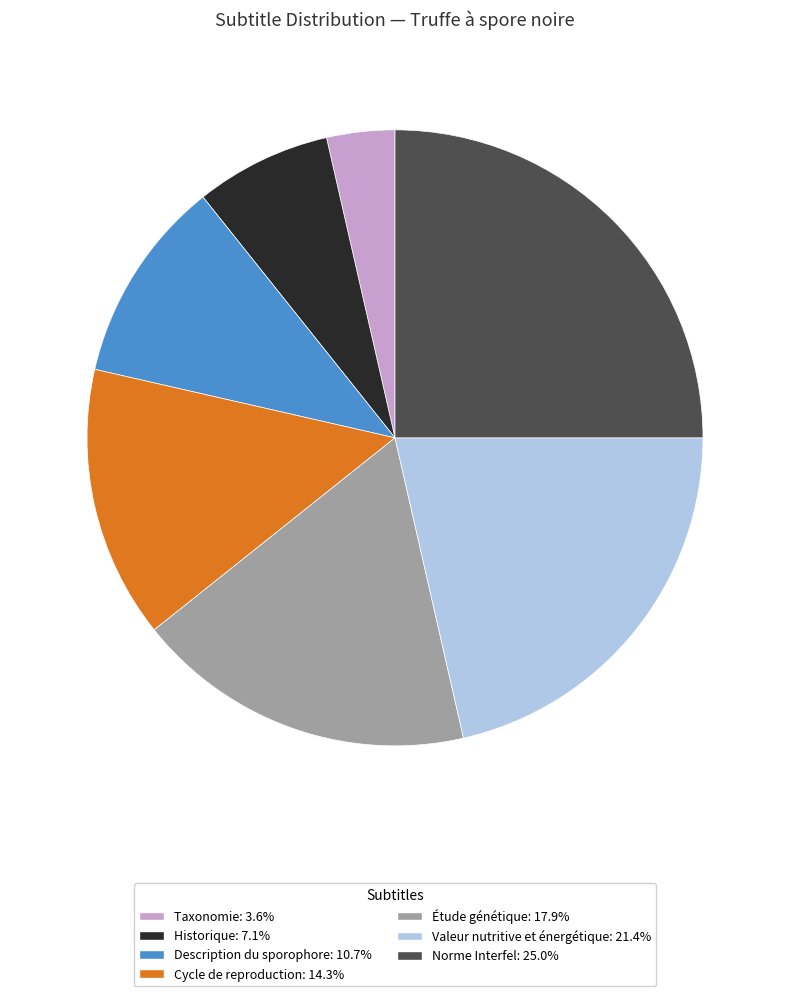

What is the ratio of the value at Historique to the value at Description du sporophore?

0.7